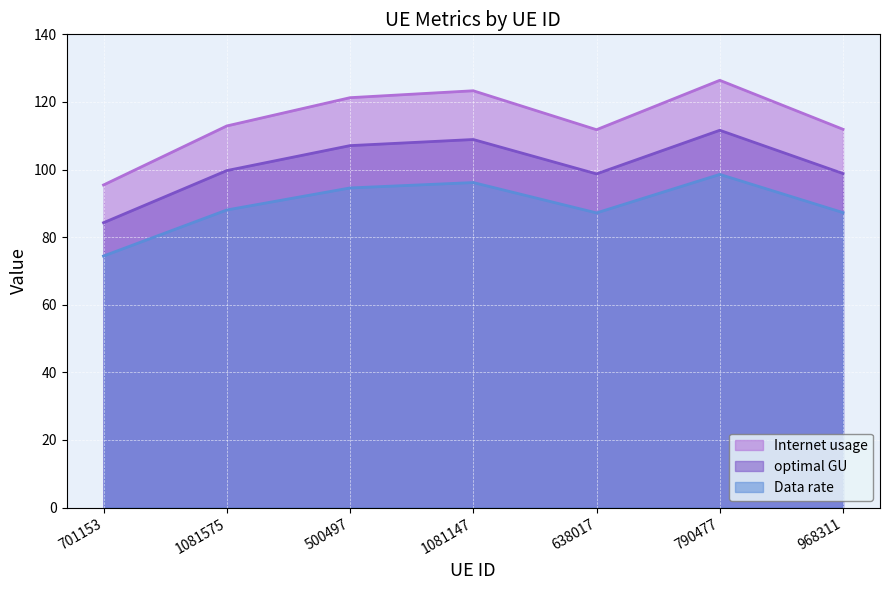

What is the difference between the maximum and second lowest values in the Internet usage series?

14.6